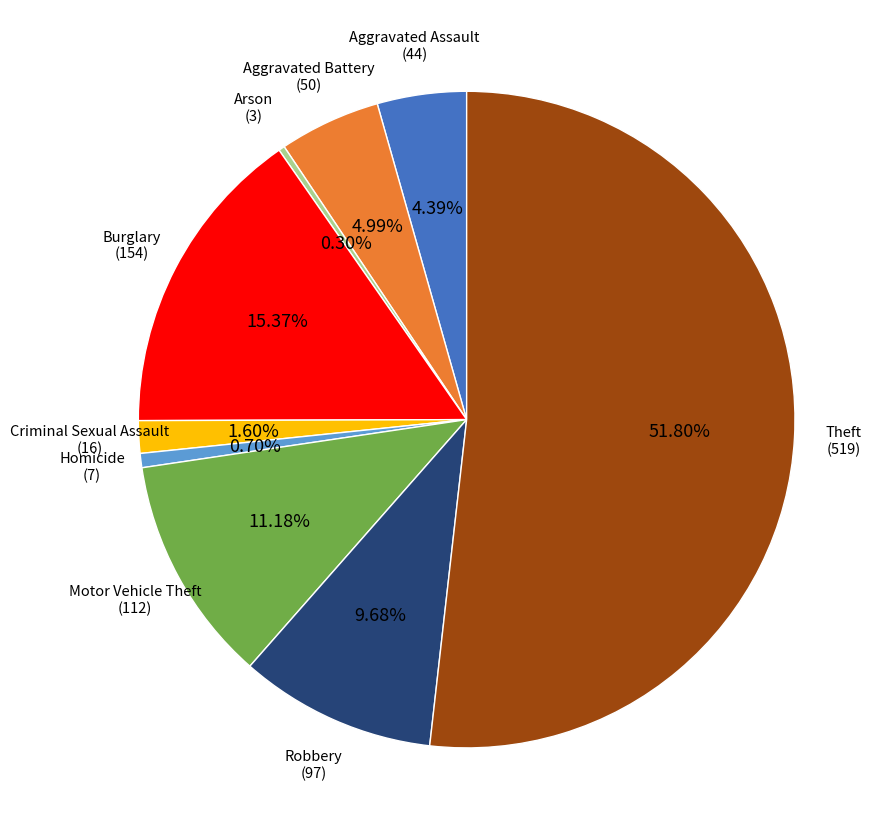

Combined, do Theft and Criminal Sexual Assault account for over 50%?

Yes